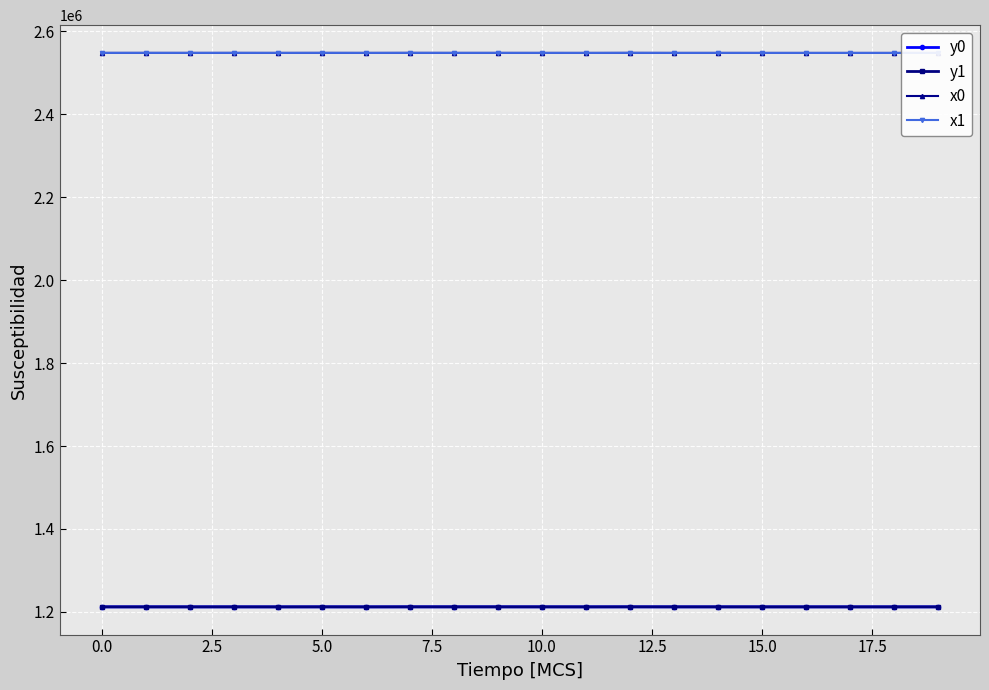

At how many categories does at least one series exceed 2008632?

20